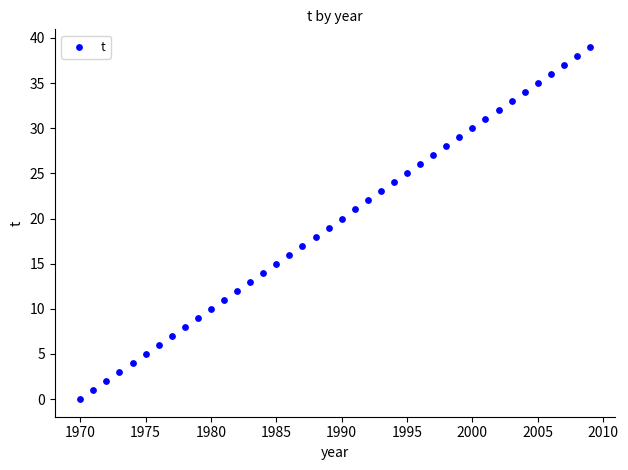

What is the range of X values (max minus min)?

39